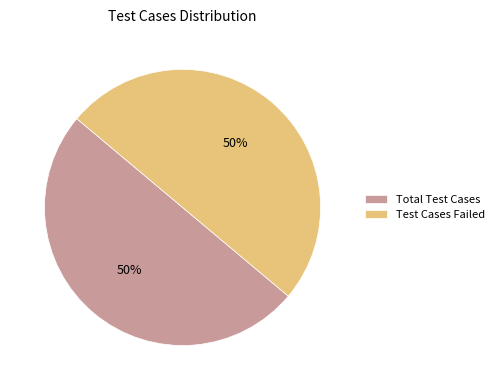

How many segments does this pie chart have?

2